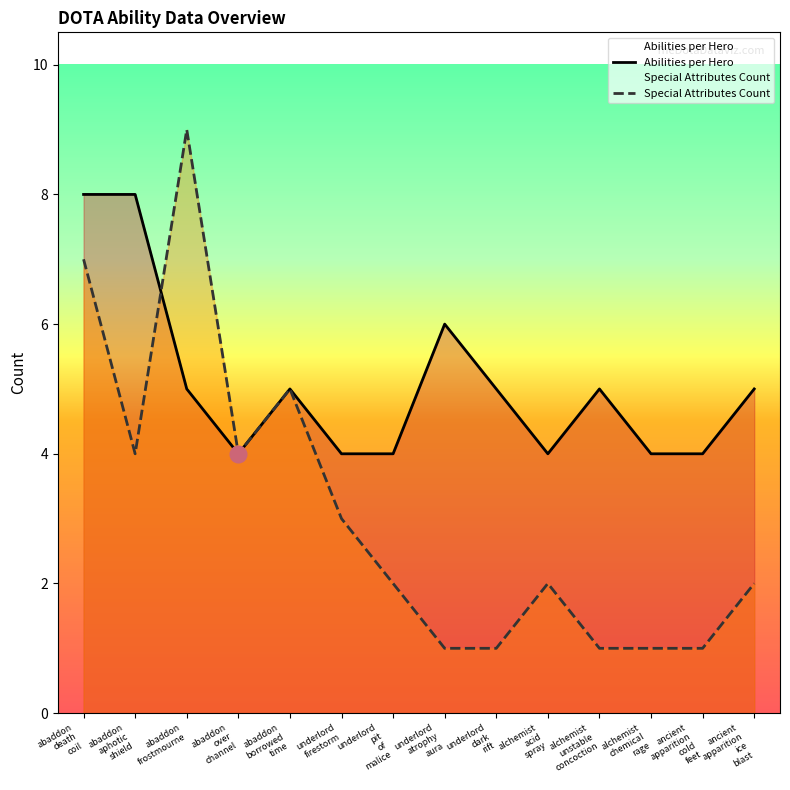

At which label is Abilities per Hero closest to 6?

underlord
atrophy
aura